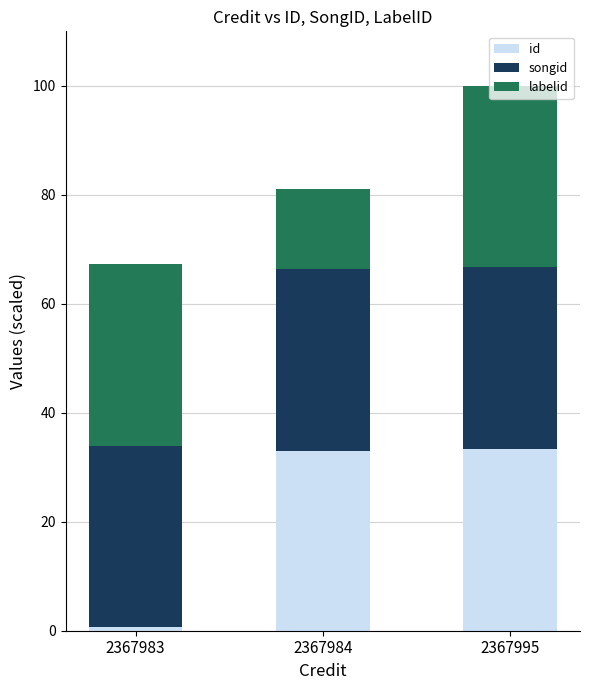

The id series shows 33.3 at 2367995. True or false?

True